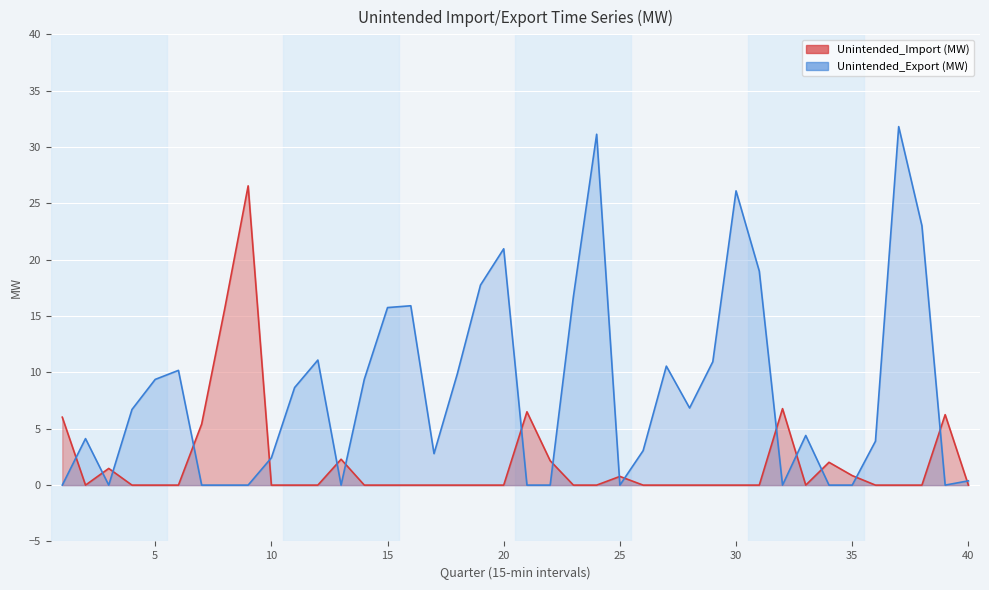

The value of Unintended_Export (MW) at 23 is 16.7. True or false?

True